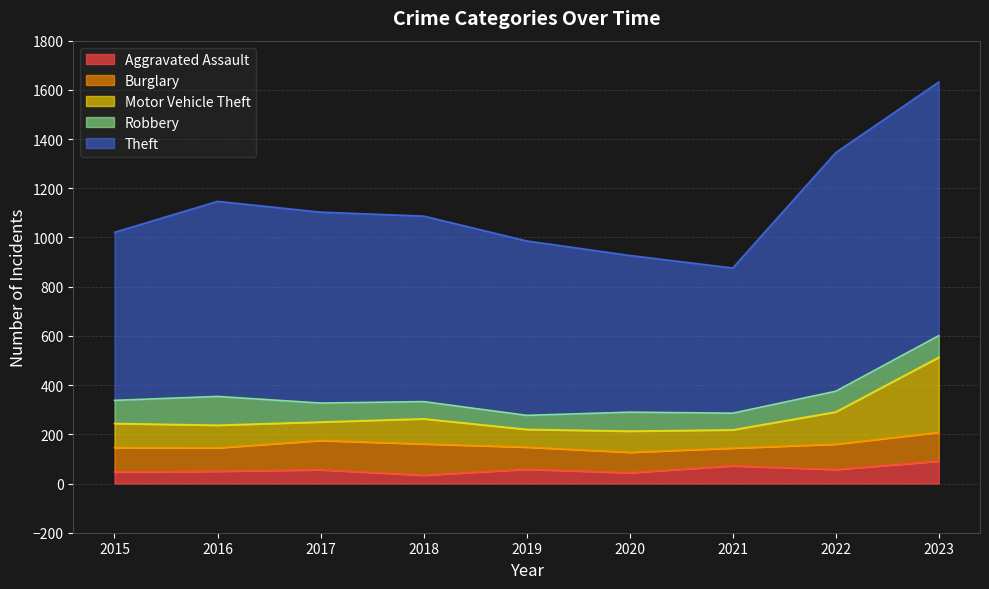

Does the chart display data point markers on the line(s)?

No